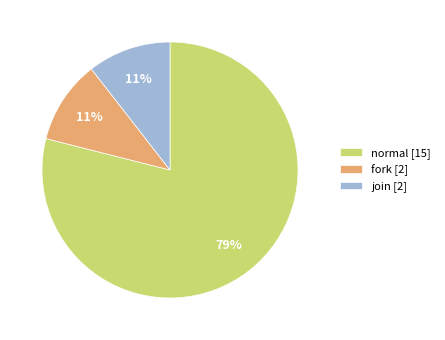

Does fork [2] account for over 50% of the chart?

No